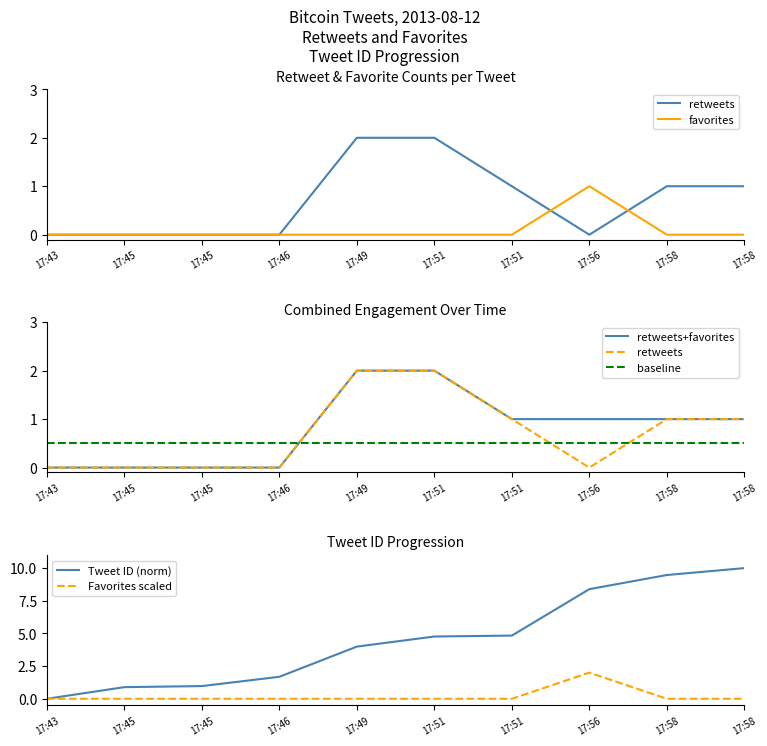

Rank the series by their average value, from lowest to highest.

favorites, retweets